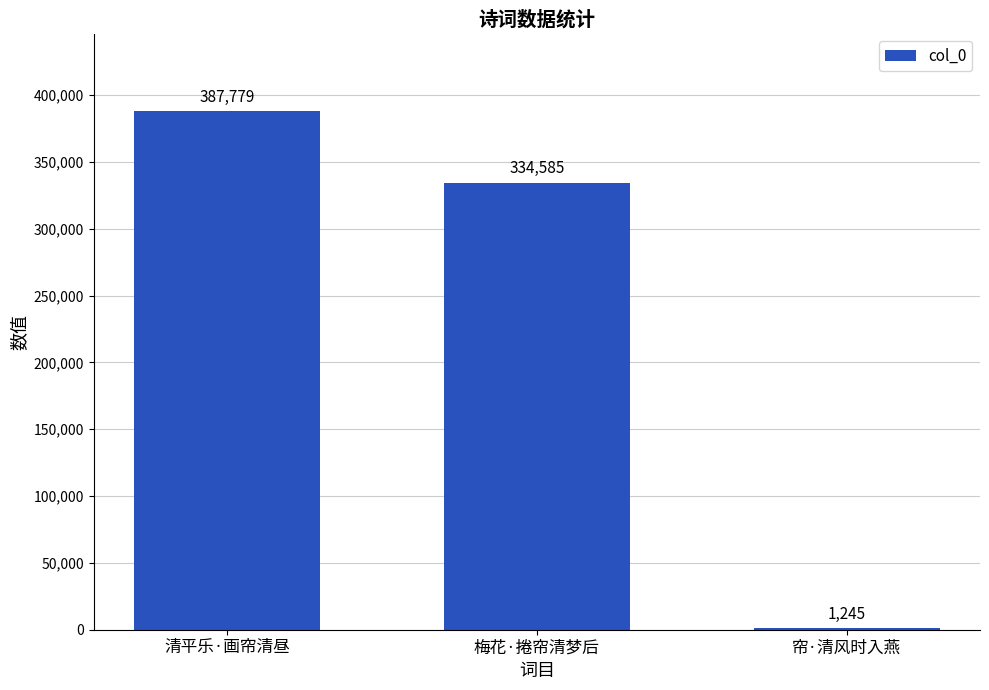

At which category does the chart reach its peak across all series?

清平乐·画帘清昼